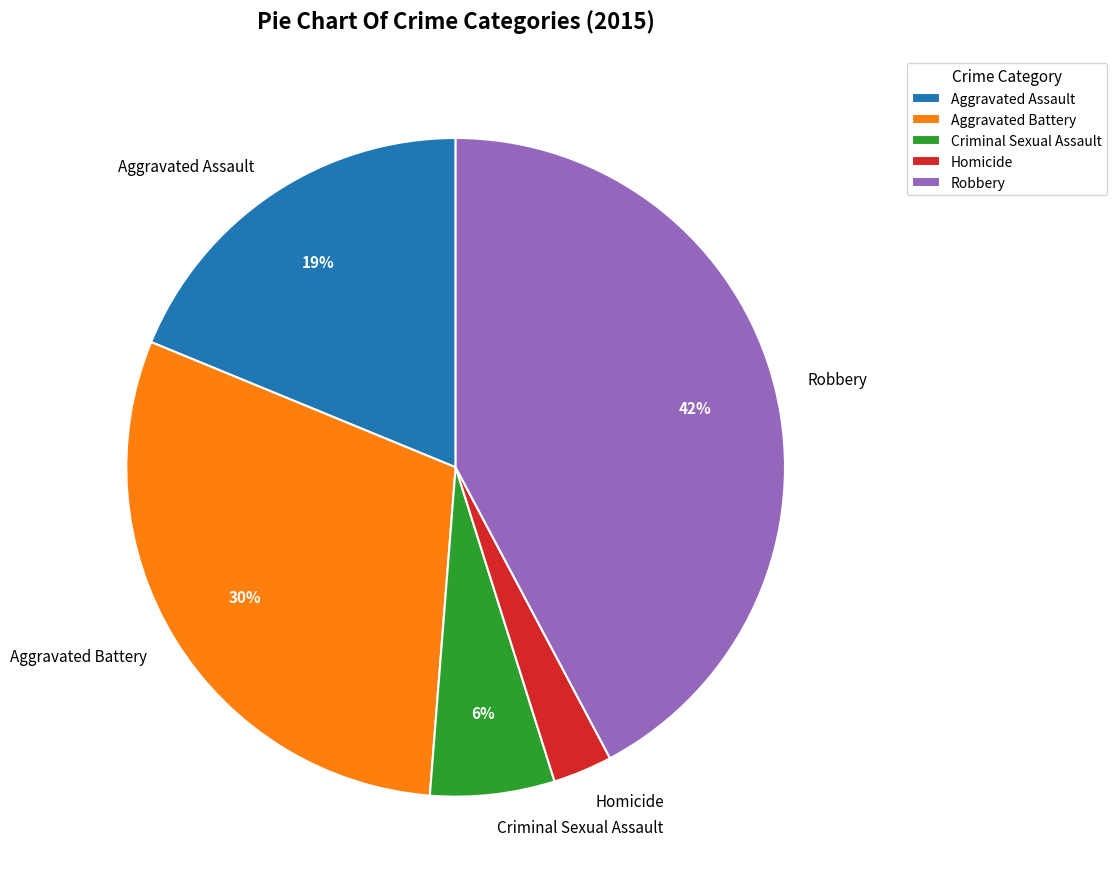

To the nearest percent, what is the difference between the largest and smallest slice percentages?

39%